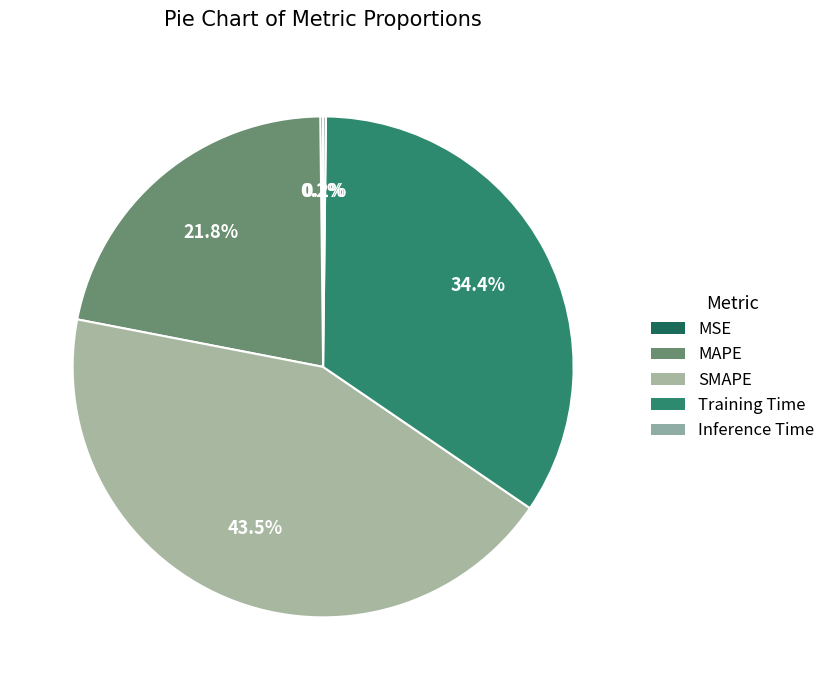

The SMAPE slice represents 37% of the pie. True or false?

False